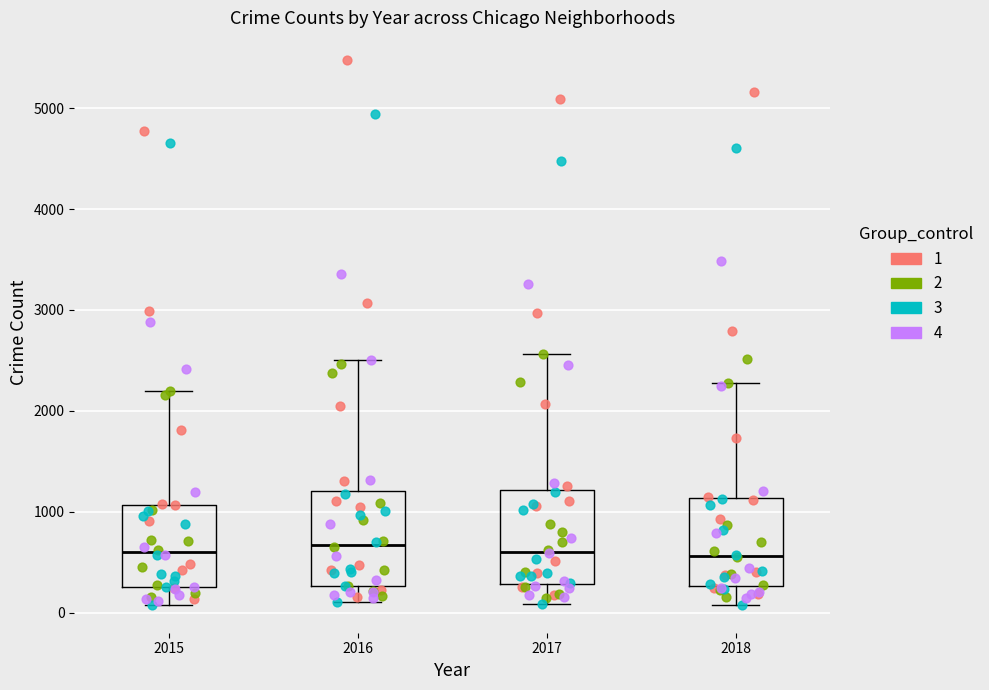

Reading left to right, transcribe this box plot: for each box, give where its median line is, the range the box spans, and where its two whiskers end, as read against the y-axis. The values are not printed on the chart, so give them approximately, as read against the axis.

2015: median 600, box 300 to 1100, whiskers 100 to 2200
2016: median 700, box 300 to 1200, whiskers 100 to 2500
2017: median 600, box 300 to 1200, whiskers 100 to 2600
2018: median 600, box 300 to 1100, whiskers 100 to 2300